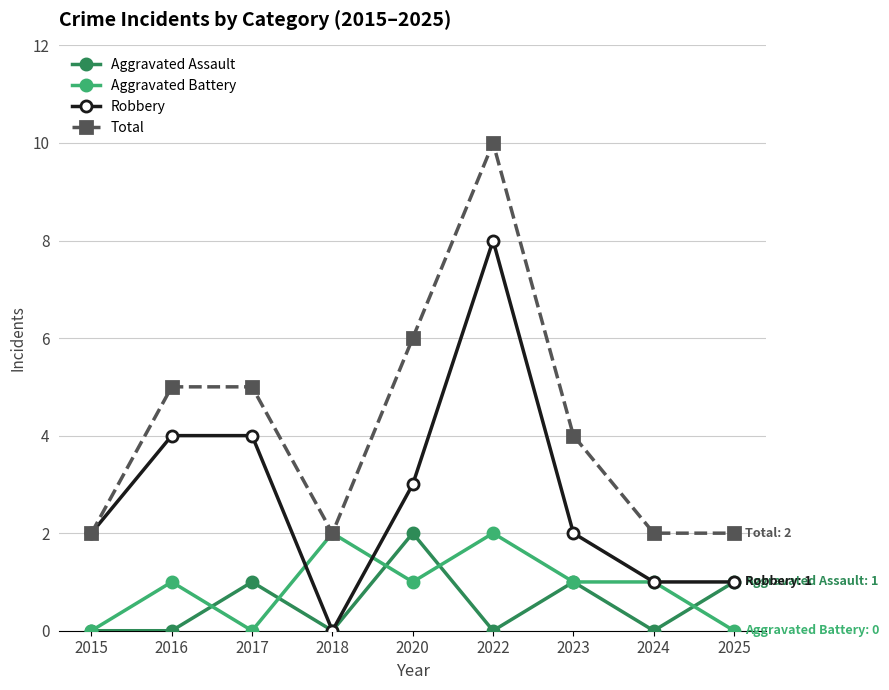

What is the sum of the Total values at 2018 and 2015?

4